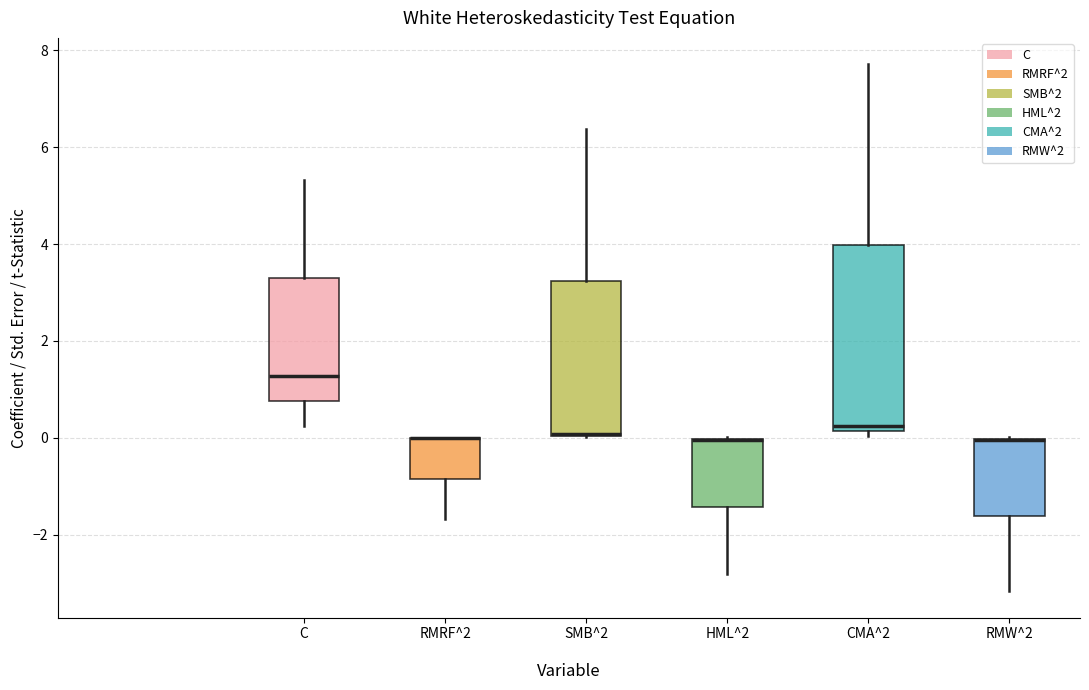

Which box is the tallest, from its lower edge to its upper edge?

CMA^2